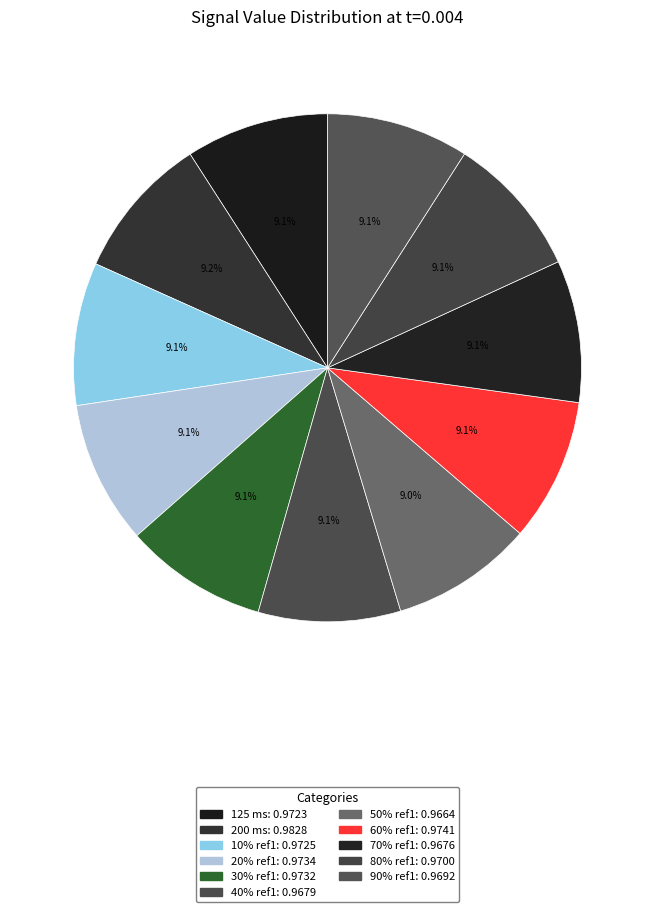

True or false: 70% ref1 accounts for 3% of the total.

False